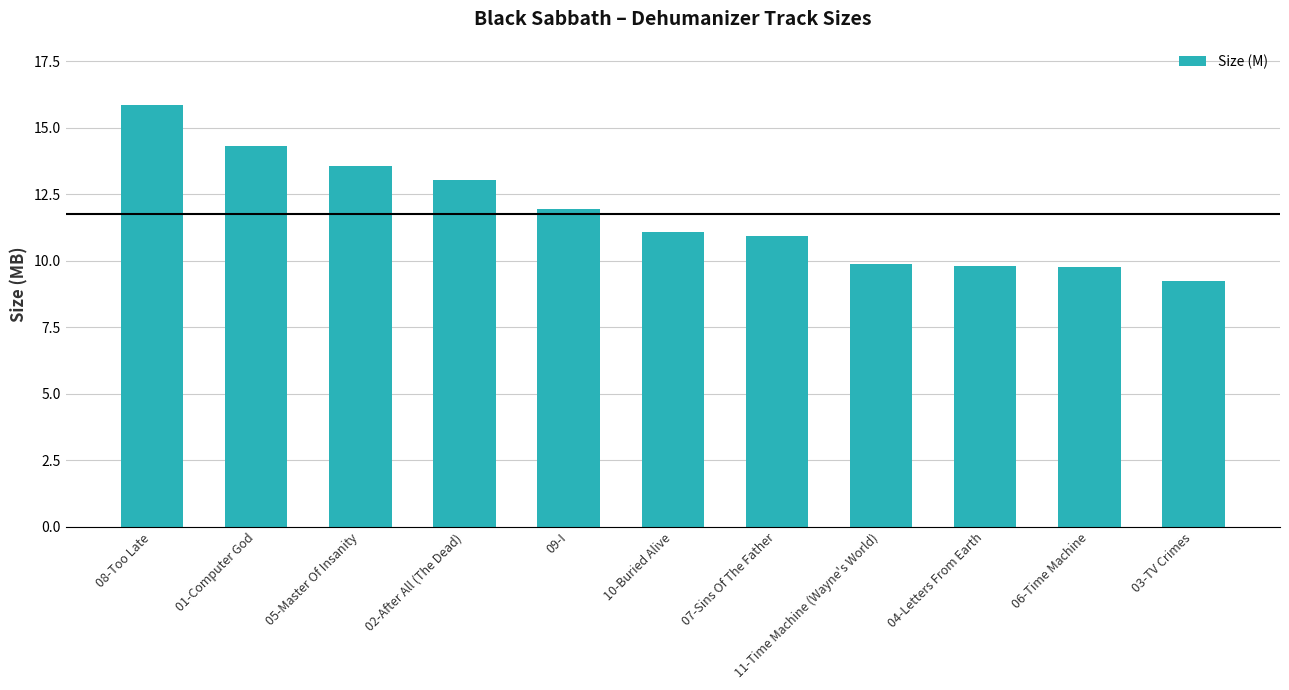

What is the average value?

11.8